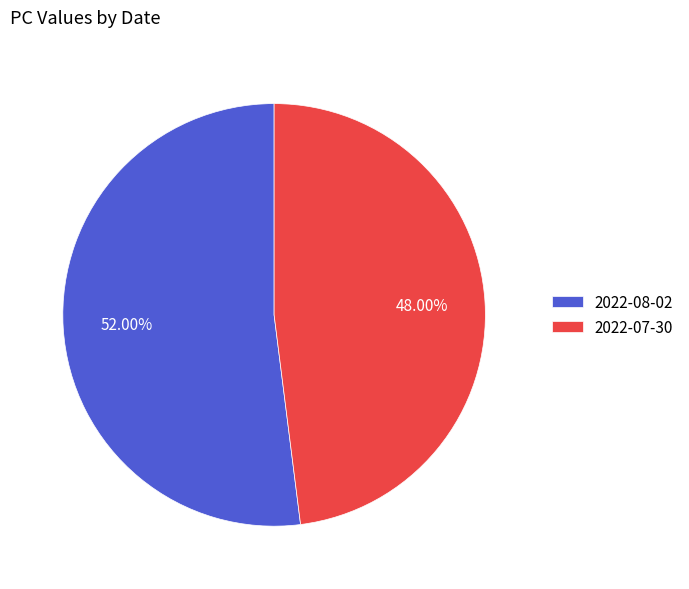

Is 2022-07-30 the majority of the pie?

No